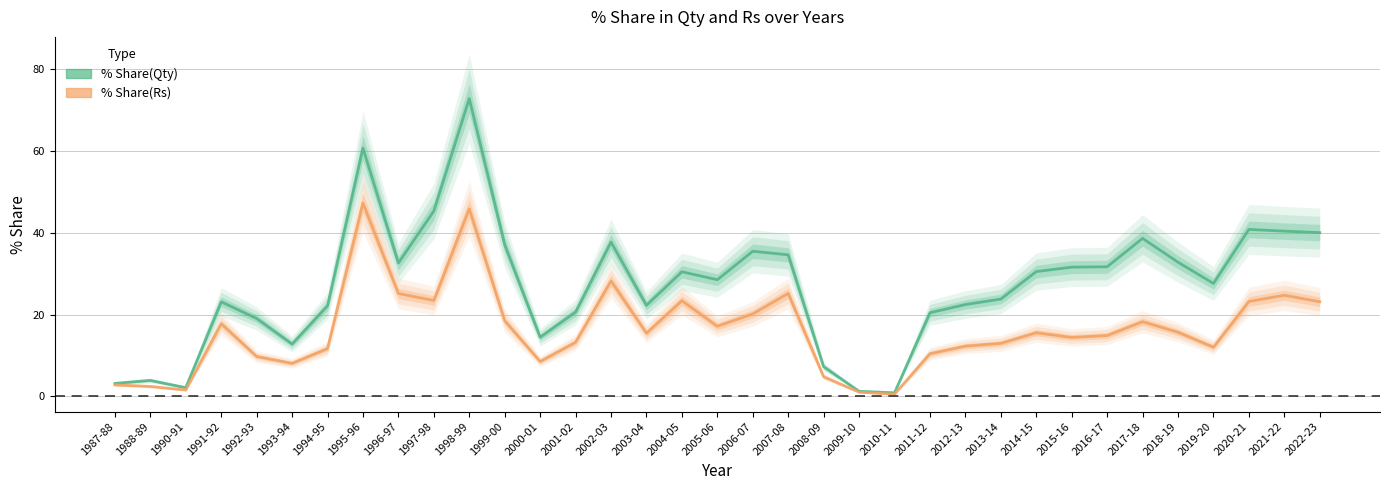

At how many categories does at least one series exceed 51?

2